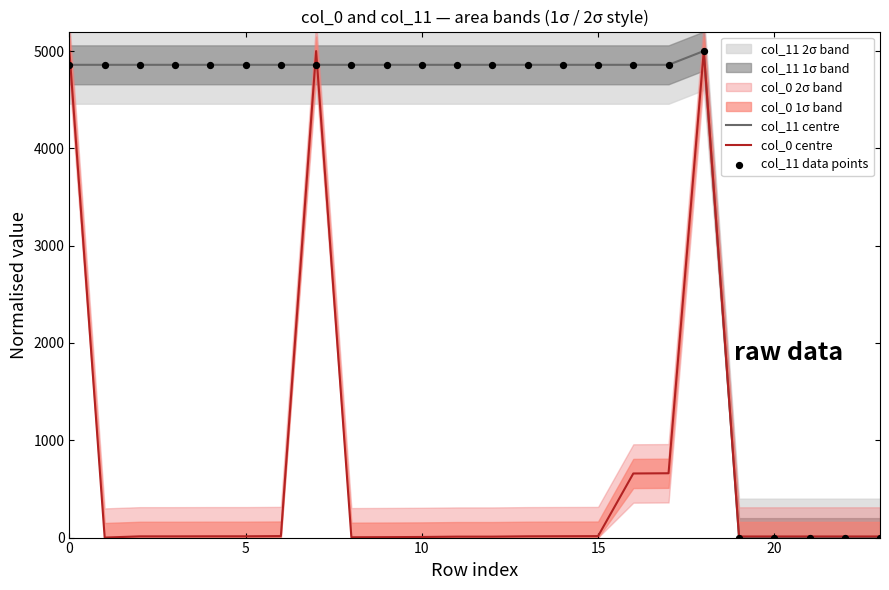

Which series has the largest total across all categories?

col_11 centre